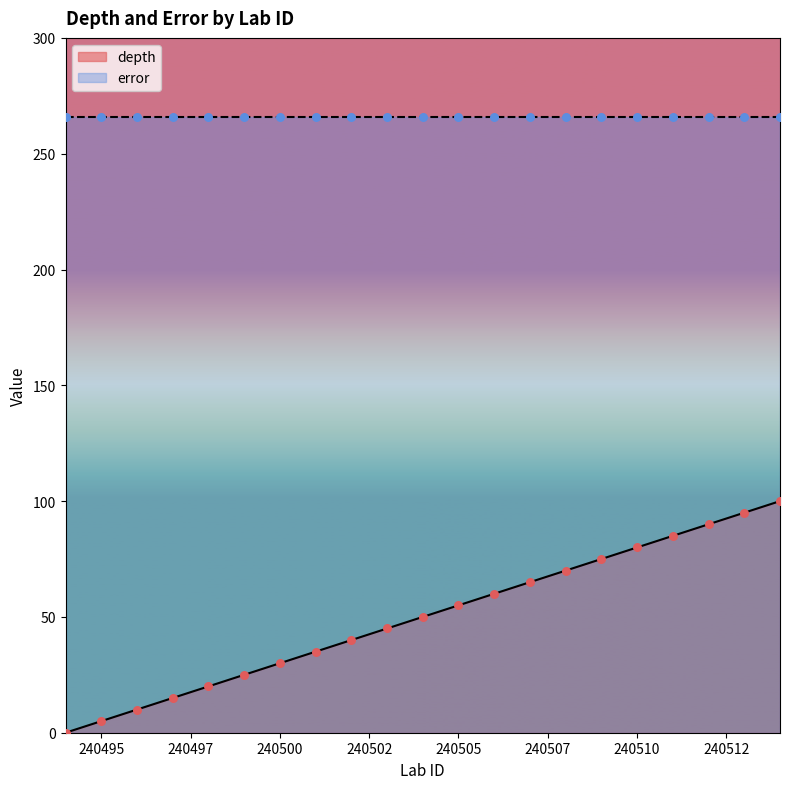

What is the highest value of the depth series?

100